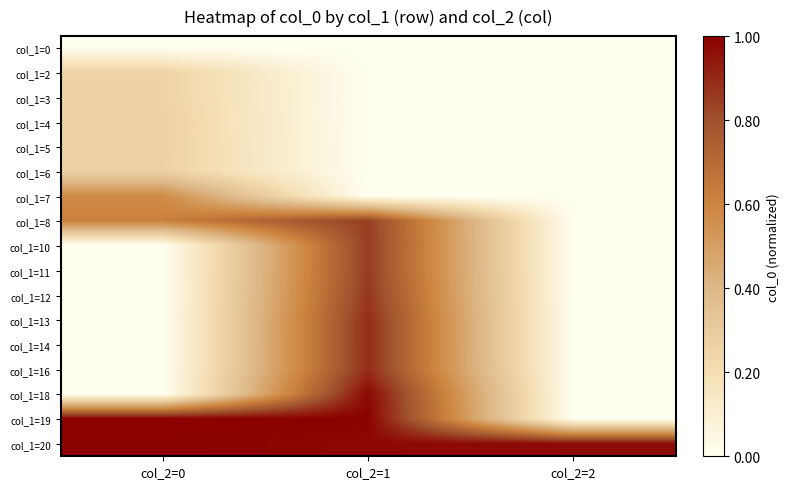

At col_2=0, list the series in order from largest to smallest.

col_1=19, col_1=20, col_1=8, col_1=7, col_1=6, col_1=5, col_1=4, col_1=3, col_1=2, col_1=0, col_1=10, col_1=11, col_1=12, col_1=13, col_1=14, col_1=16, col_1=18